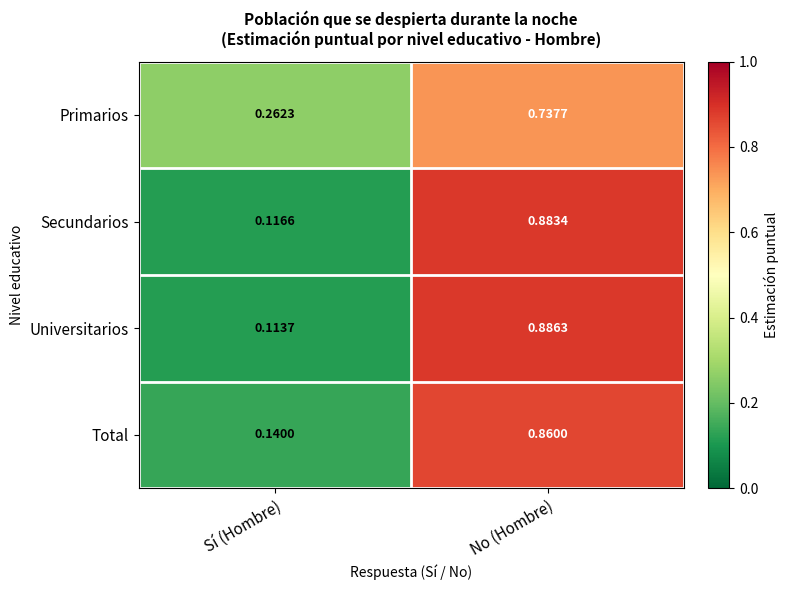

Which series has the largest range (max minus min)?

Universitarios